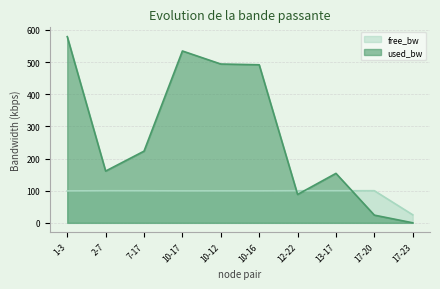

How many categories are shown in the chart?

10